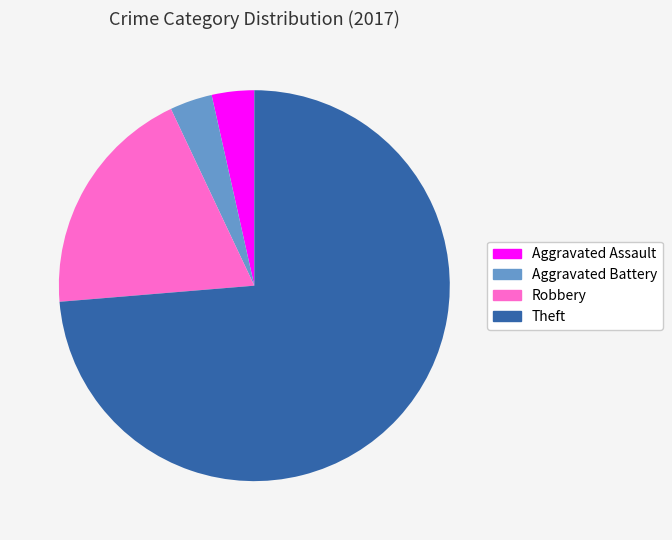

Is it true that Aggravated Battery is 4% of the pie?

True